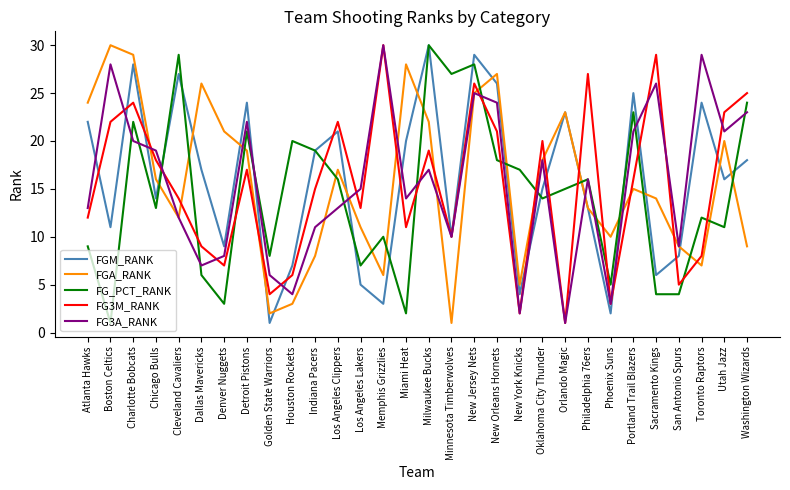

At which label does FG3M_RANK reach its minimum?

Orlando Magic